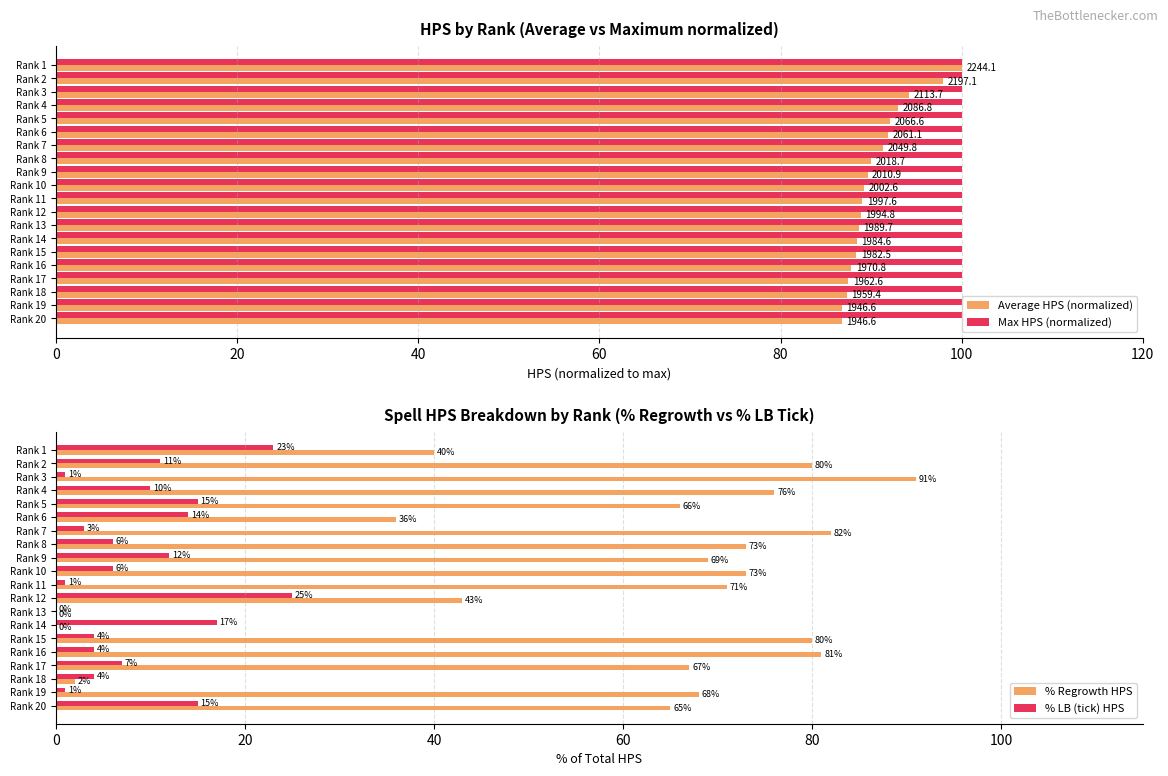

The value of % LB (tick) HPS at Rank 2 is 11.0. True or false?

True